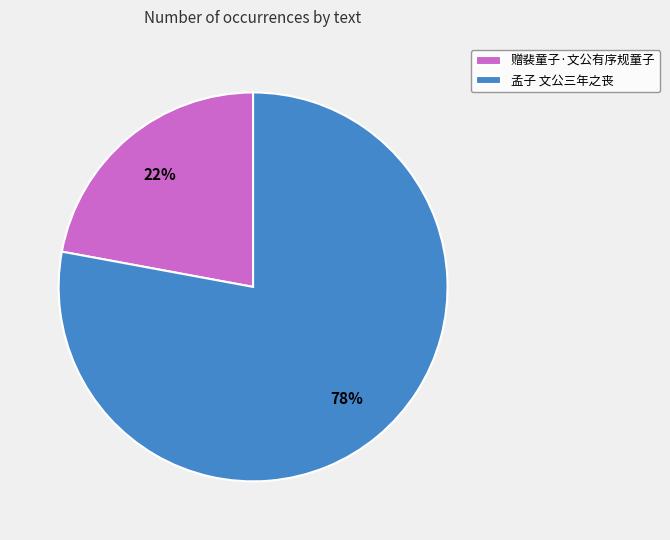

Between 孟子 文公三年之丧 and 赠裴童子·文公有序规童子, which is larger?

孟子 文公三年之丧